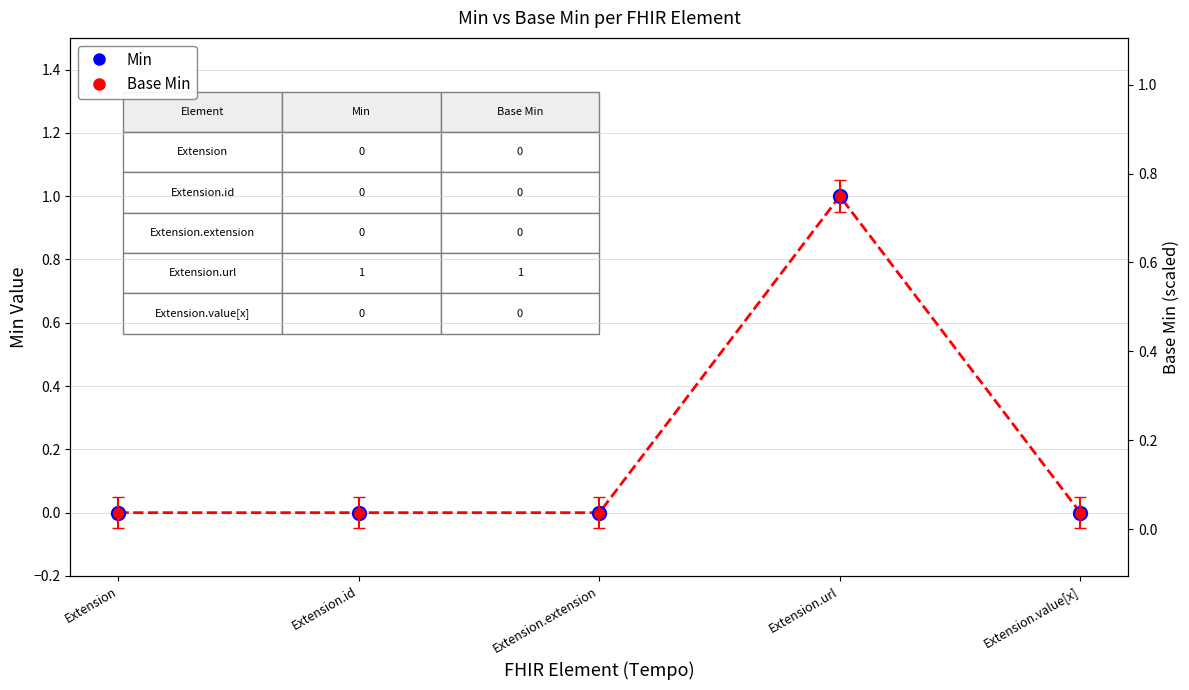

Between Extension and Extension.value[x], which series saw the biggest shift?

Min